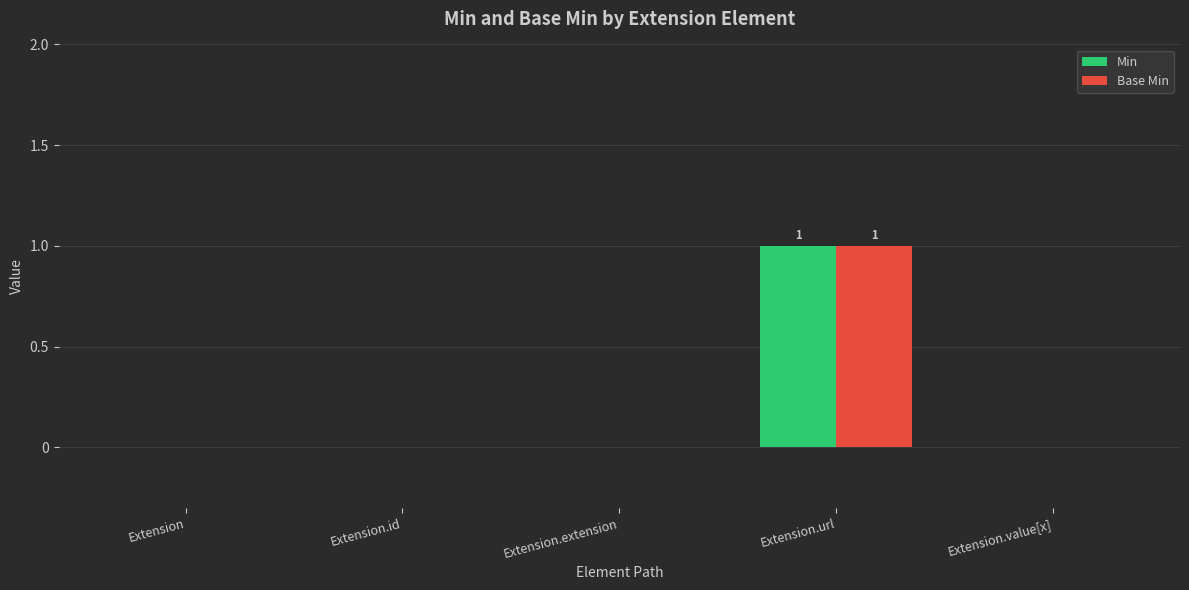

The value of Base Min at Extension is 0. True or false?

True